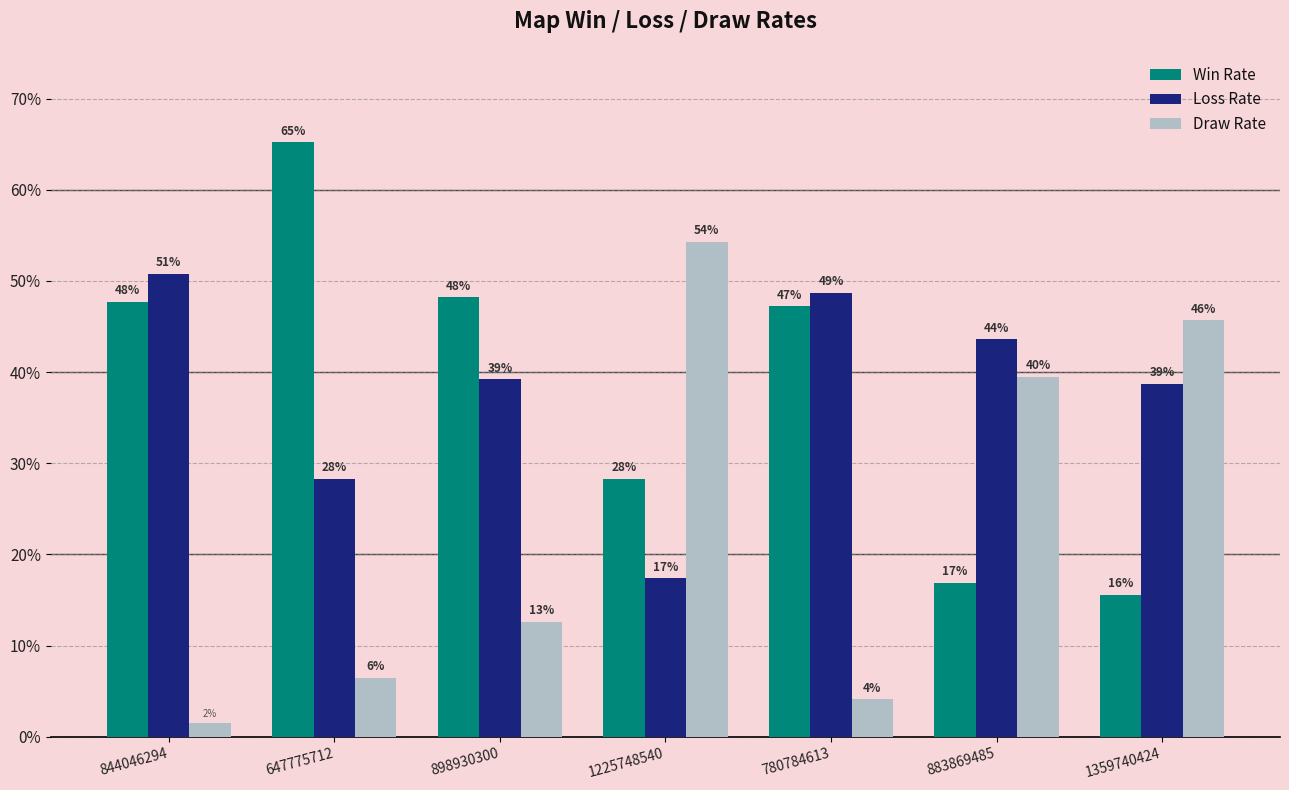

How many bars are there in each group?

3